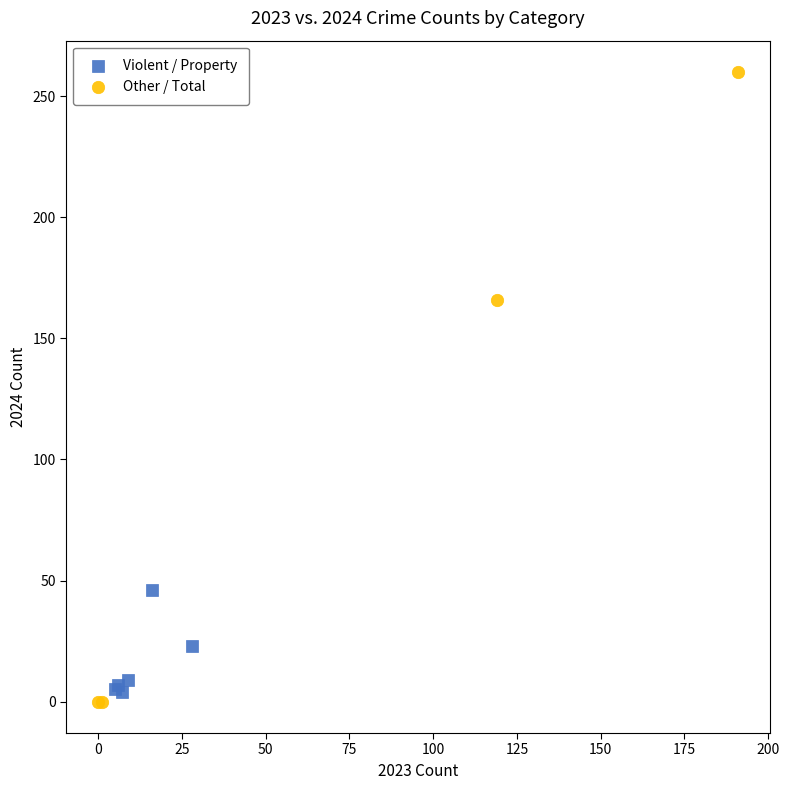

Which series has the widest spread of Y values?

Other / Total